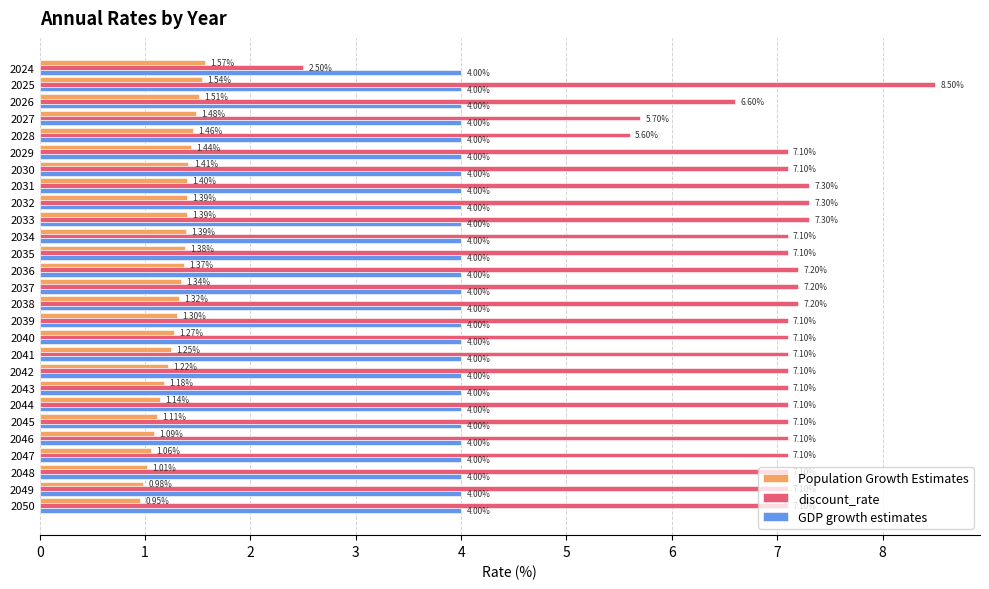

What is the total value across all series at 2033?

12.7